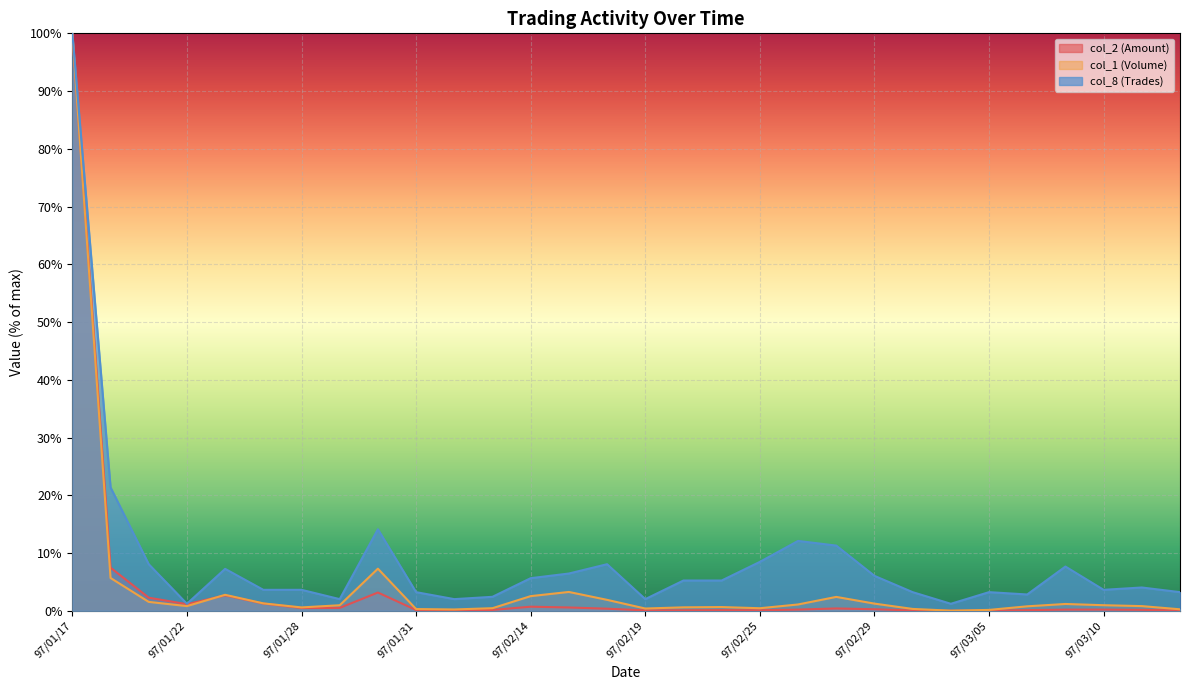

What position from the right is 97/02/22?

13